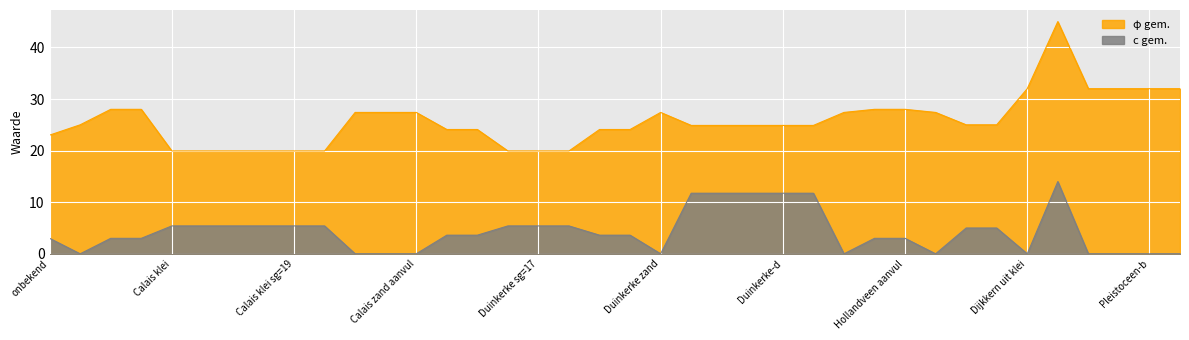

Reading left to right, list all the values displayed in this chart.

c gem.: 3.0	0.0	3.0	3.0	5.4	5.4	5.4	5.4	5.4	5.4	0.0	0.0	0.0	3.6	3.6	5.4	5.4	5.4	3.6	3.6	0.0	11.7	11.7	11.7	11.7	11.7	0.0	3.0	3.0	0.0	5.0	5.0	0.0	14.0	0.0	0.0	0.0	0.0
φ gem.: 23.0	25.0	28.0	28.0	19.9	19.9	19.9	19.9	19.9	19.9	27.4	27.4	27.4	24.1	24.1	19.9	19.9	19.9	24.1	24.1	27.4	24.9	24.9	24.9	24.9	24.9	27.4	28.0	28.0	27.4	25.0	25.0	32.0	45.0	32.0	32.0	32.0	32.0